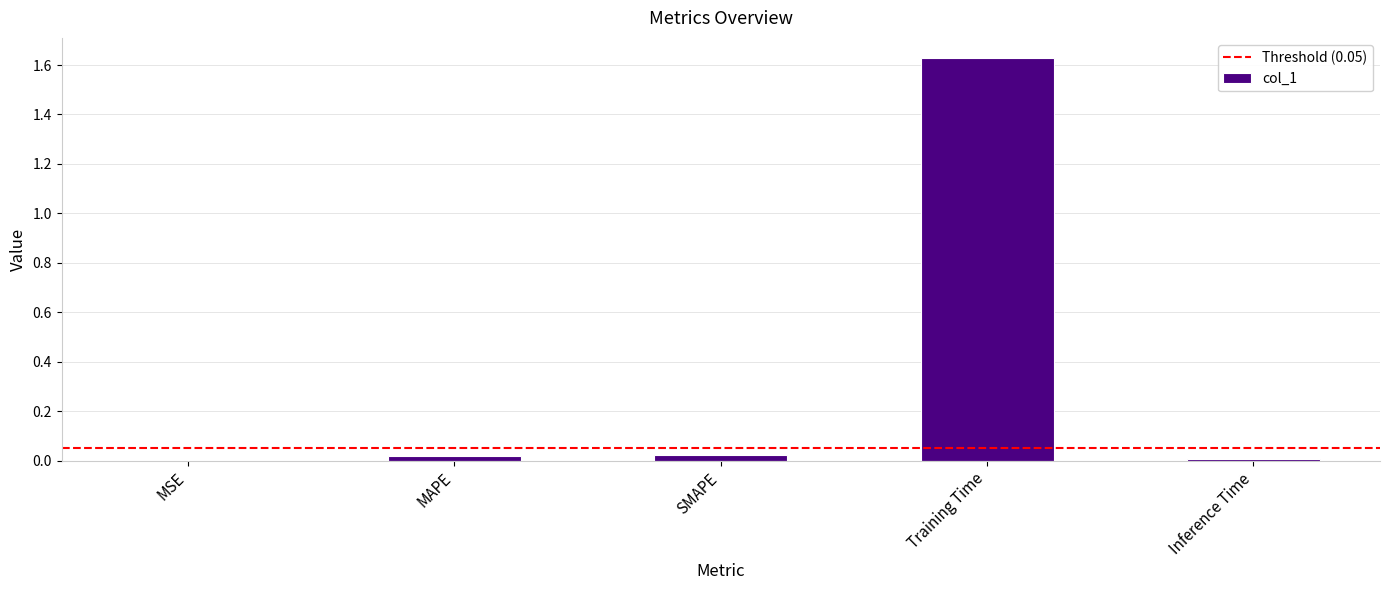

At which category does the chart reach its peak across all series?

Training Time